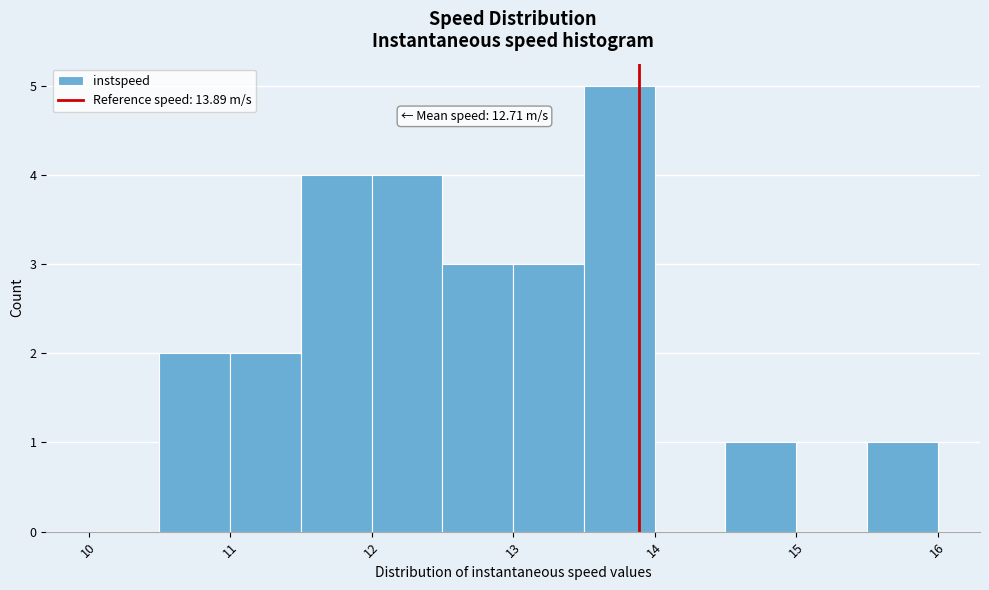

Over which range of the x-axis is the bar tallest?

13.5 to 14.0